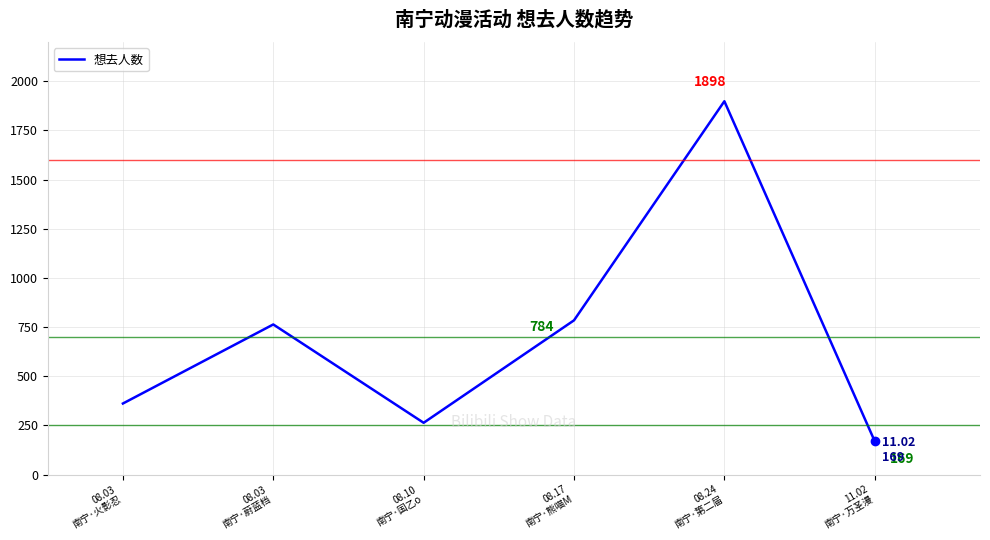

What is the average value?

706